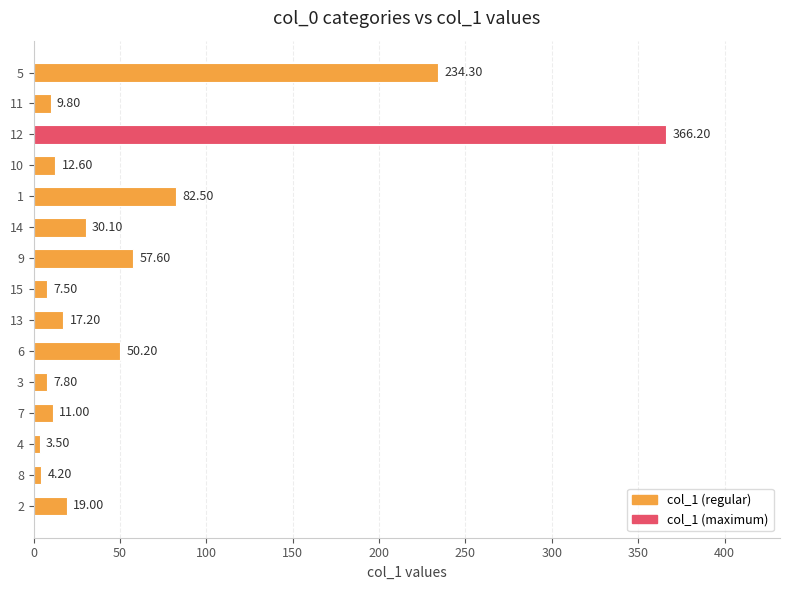

Where is the data nearest to the value 184?

5